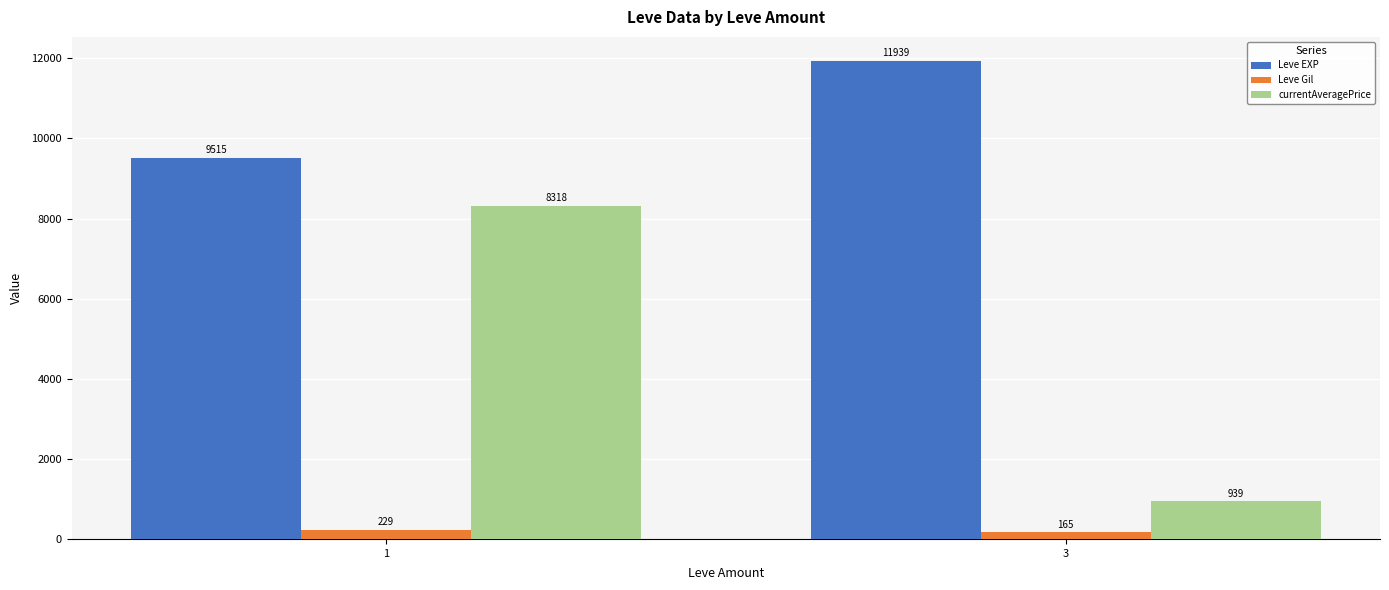

Is it true that Leve Gil equals 229.6 at 1?

True